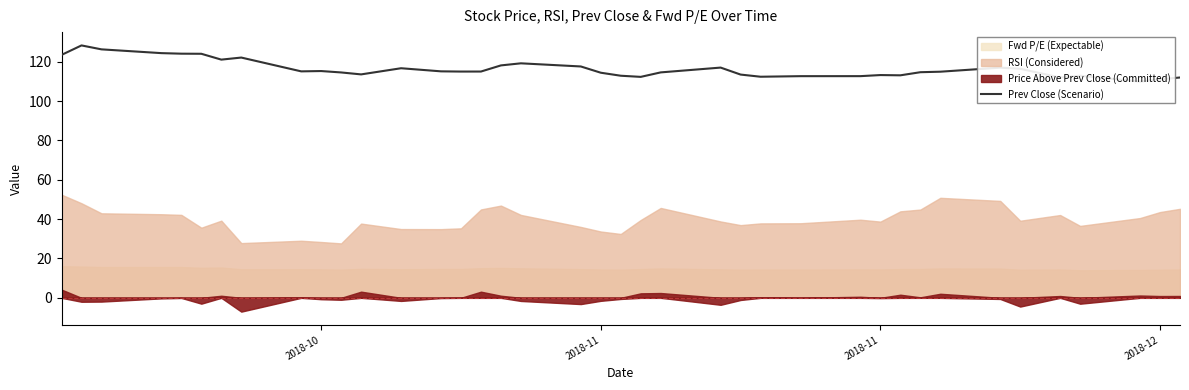

True or false: there are more than 2 points higher than both neighbors.

True